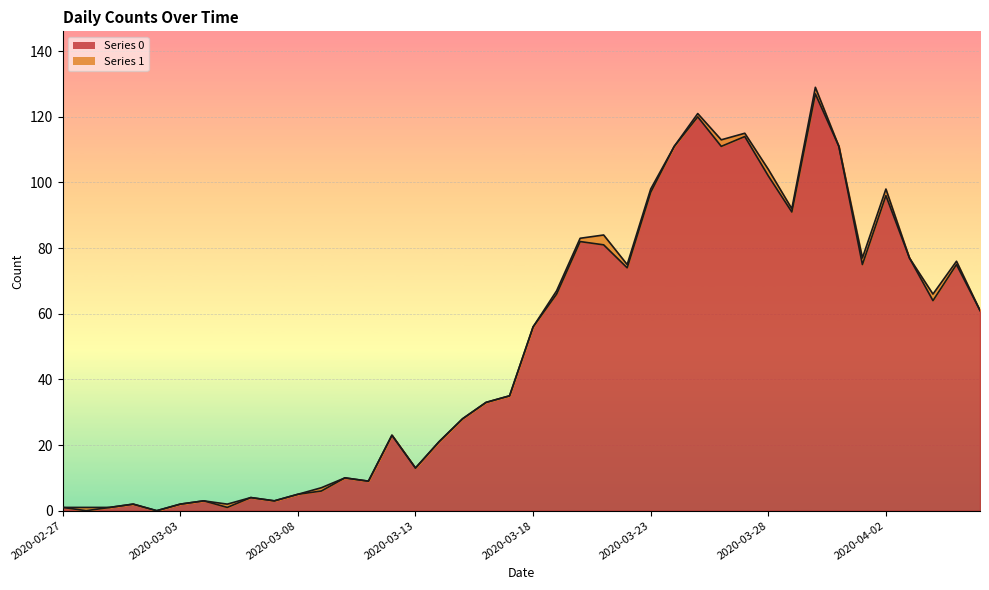

What is the label of the 25th point from the left?

2020-03-22